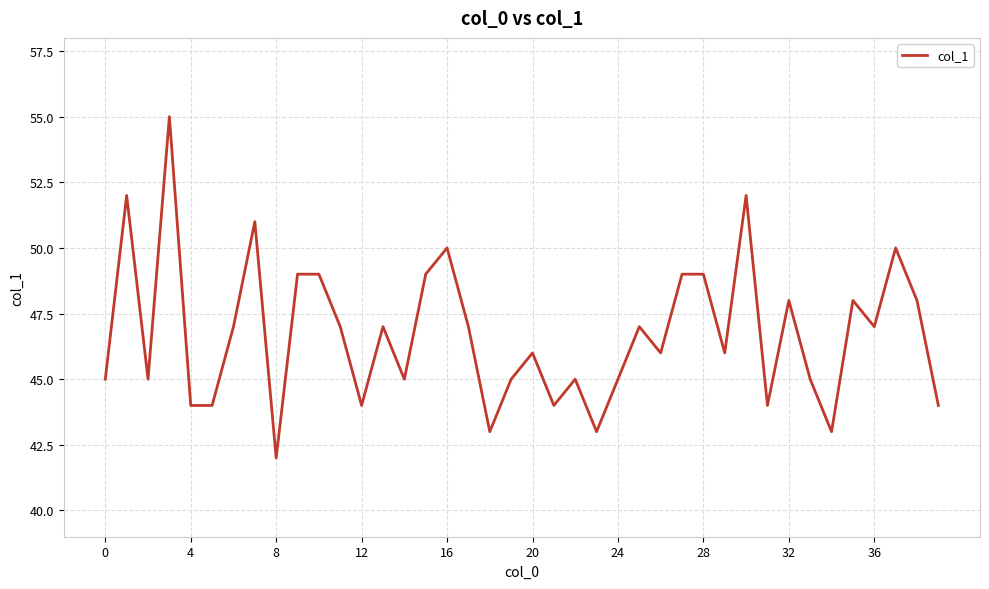

What is the maximum value shown in the chart?

55